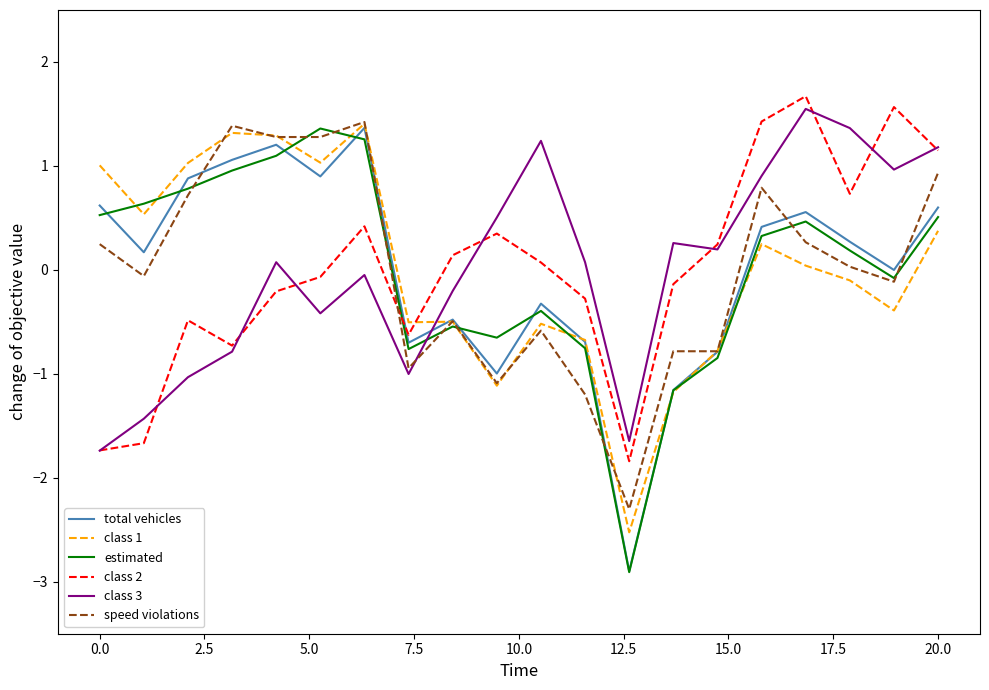

What are all the series names shown in the legend?

total vehicles, class 1, estimated, class 2, class 3, speed violations